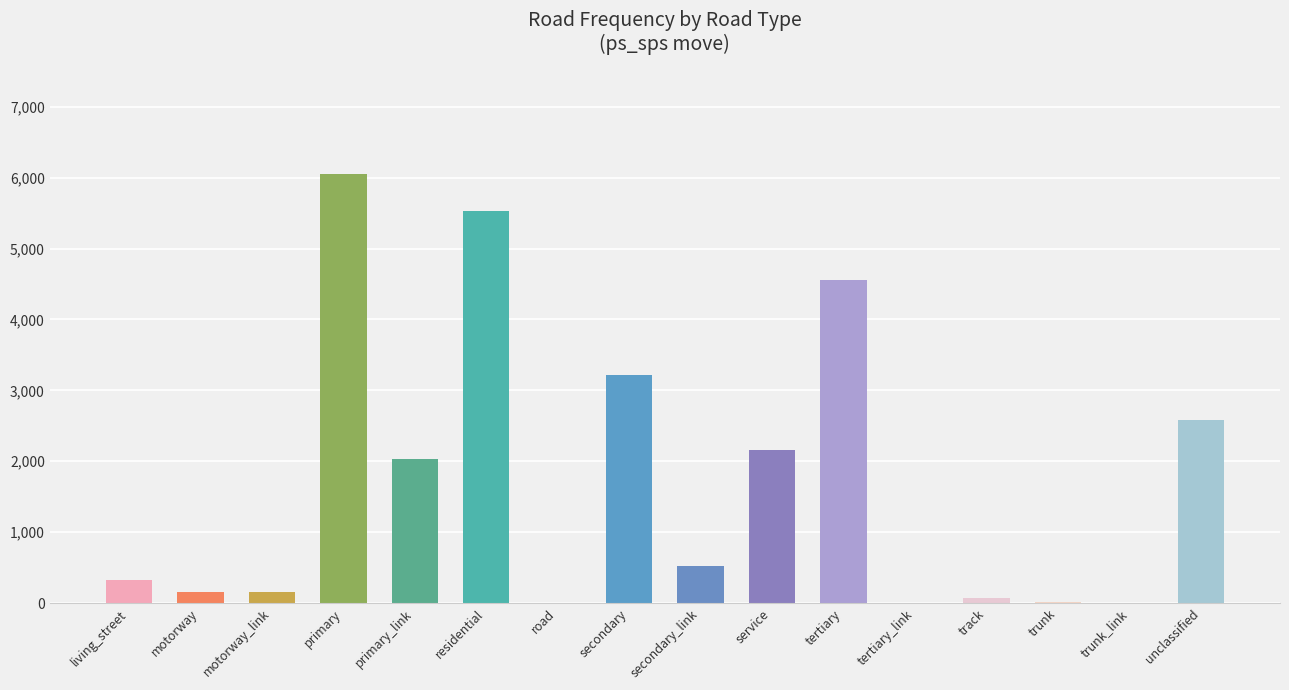

True or false: the data shows 2152 at service.

True